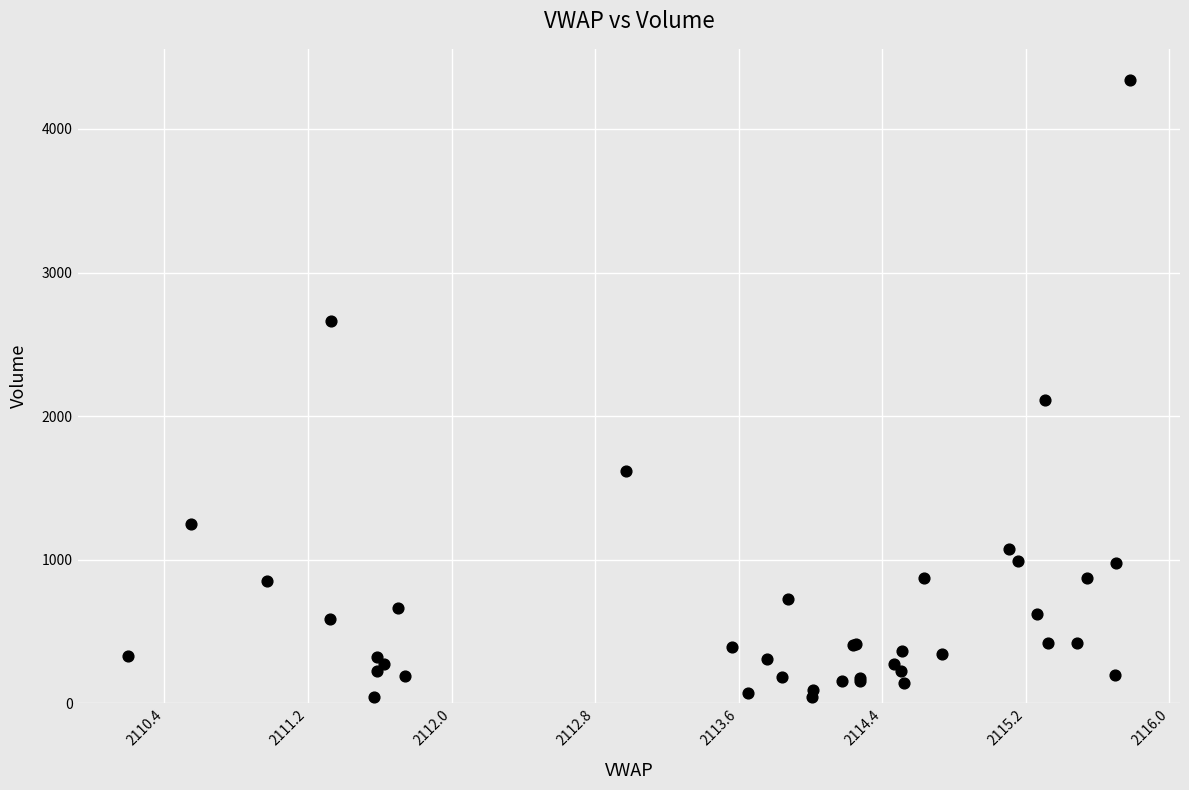

What Y value in the scatter plot is closest to 2192?

2110